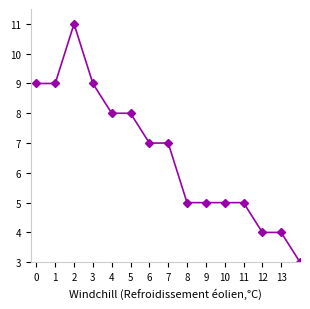

What is the value of the 18th point from the left?

3